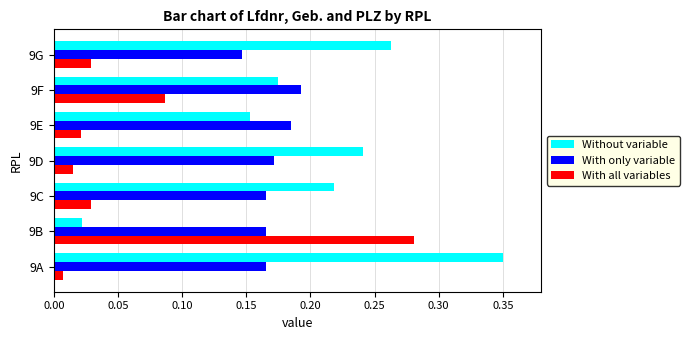

At 9G, list the series in order from smallest to largest.

With all variables, With only variable, Without variable